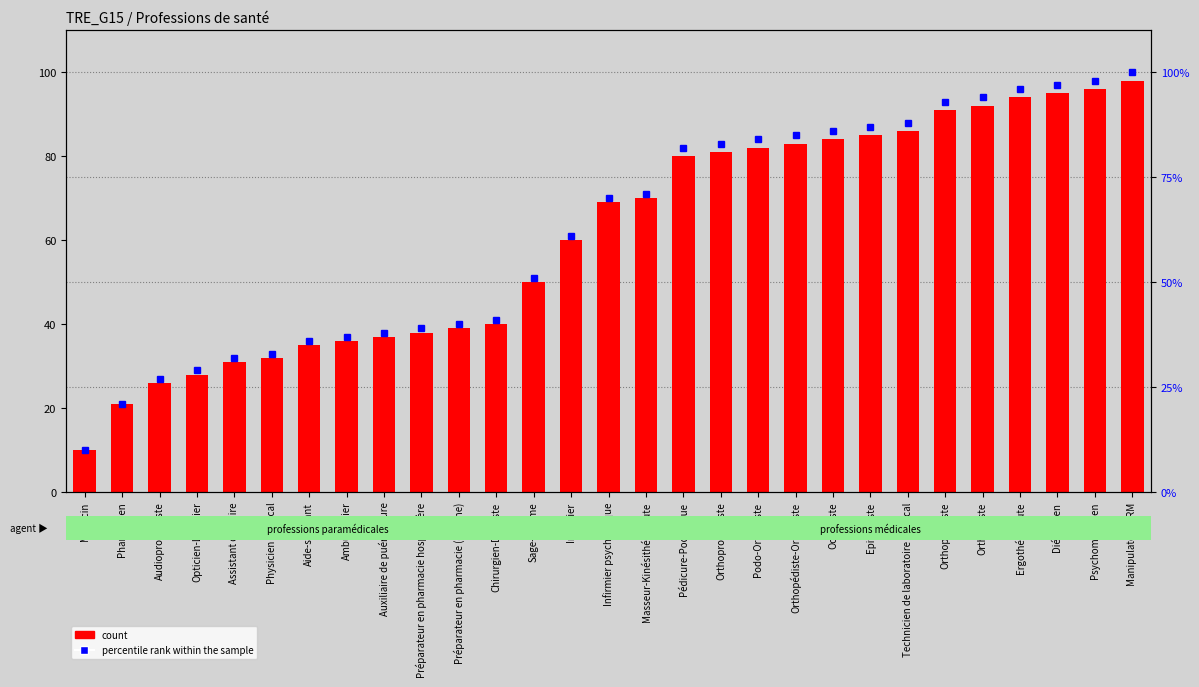

Is the value of count at Préparateur en pharmacie hospitalière greater than the value of percentile rank within the sample at Pédicure-Podologue?

No